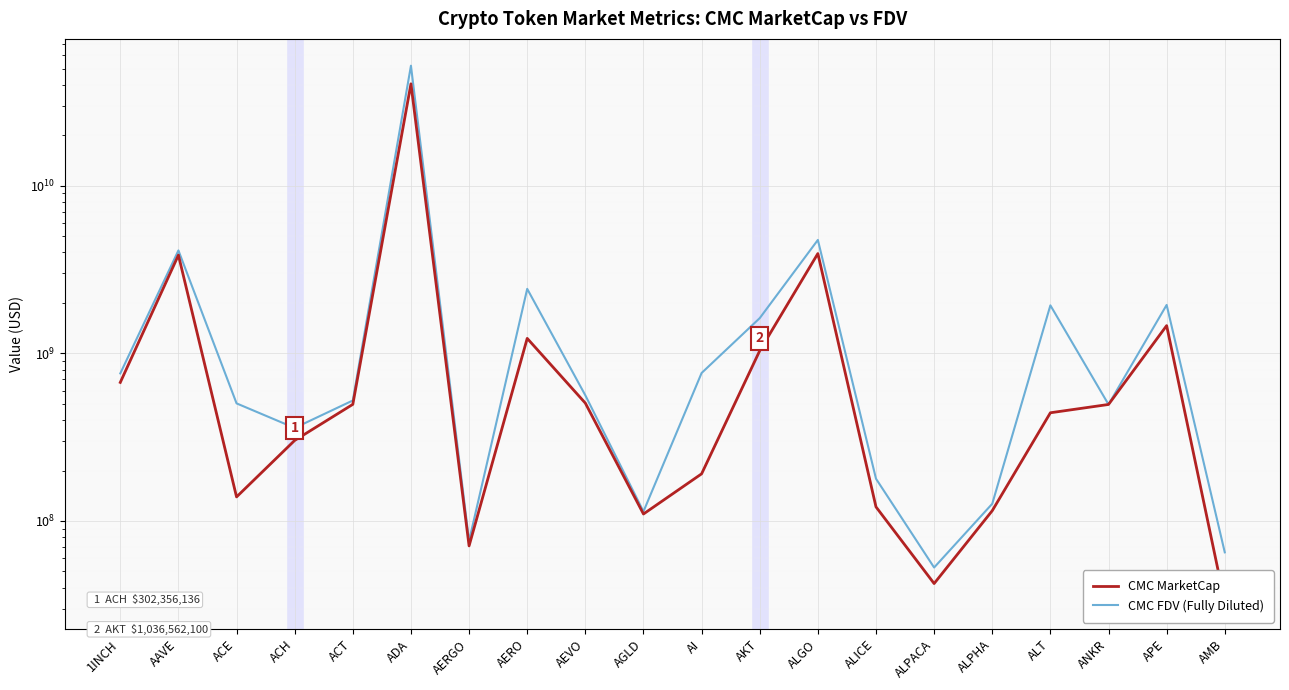

List the labels in order of CMC FDV (Fully Diluted) value, smallest first.

ALPACA, AMB, AERGO, AGLD, ALPHA, ALICE, ACH, ANKR, ACE, ACT, AEVO, 1INCH, AI, AKT, ALT, APE, AERO, AAVE, ALGO, ADA